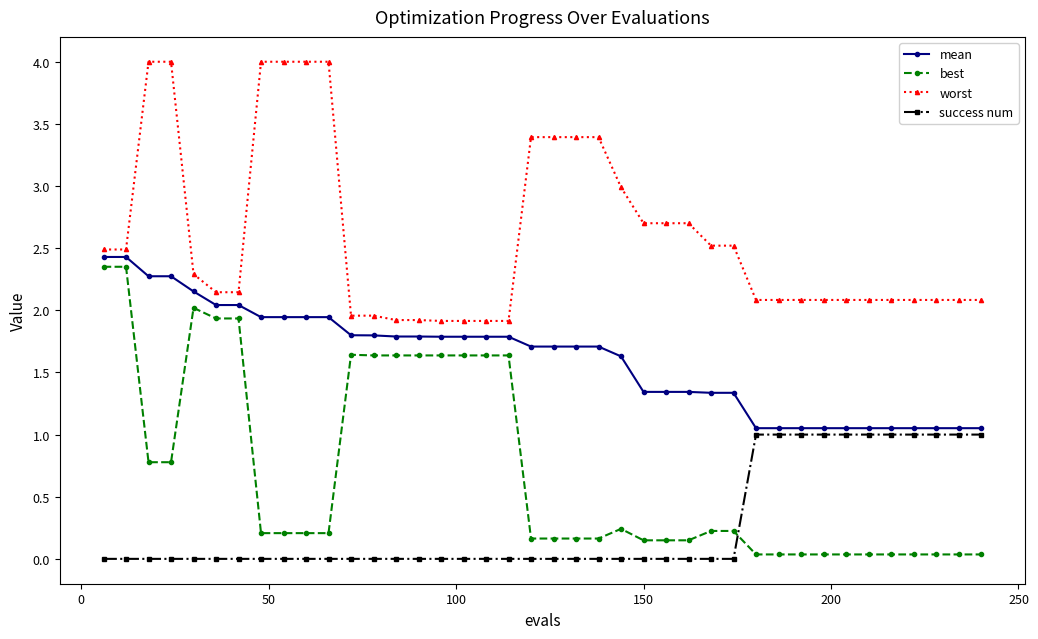

Is this an area chart (filled region under the line)?

No